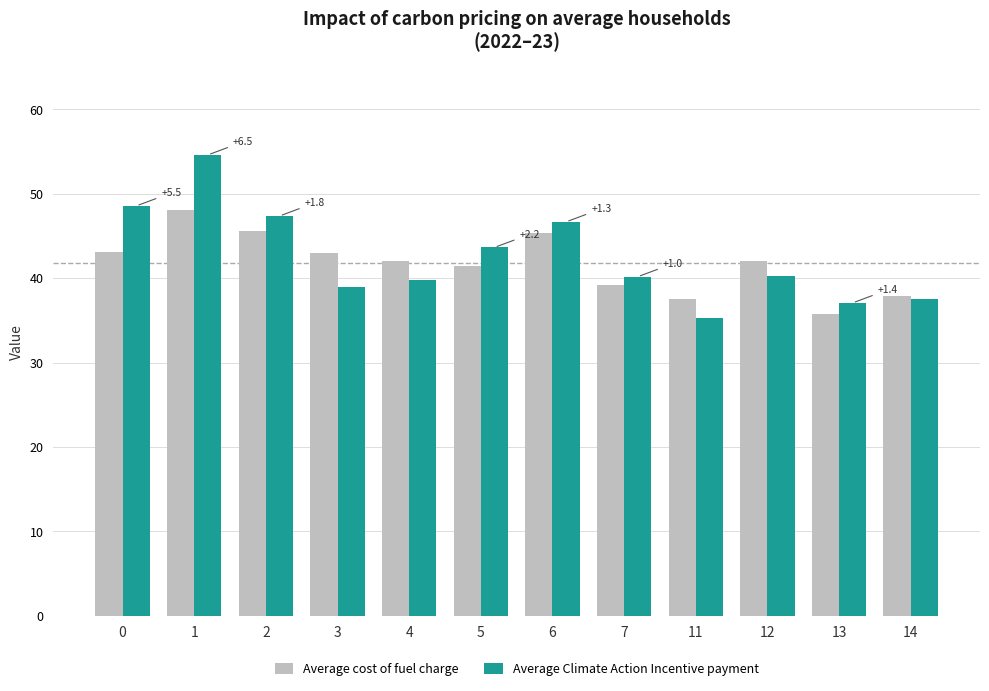

Which series has the widest spread of values?

Average Climate Action Incentive payment